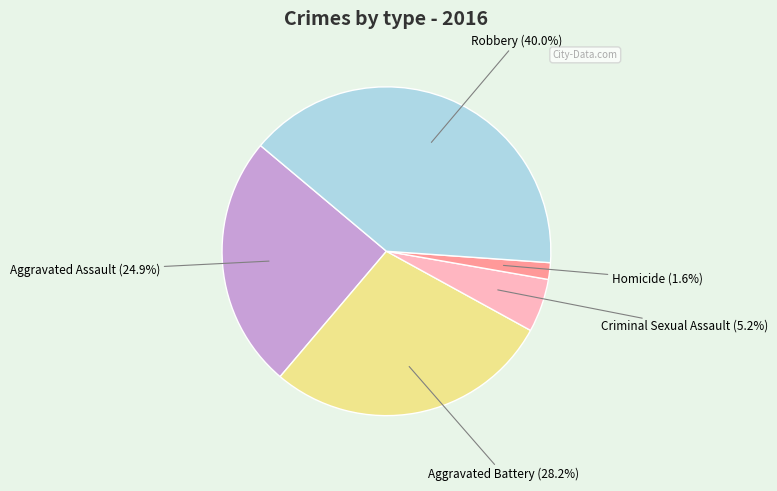

To the nearest percent, what is the average slice percentage?

20%